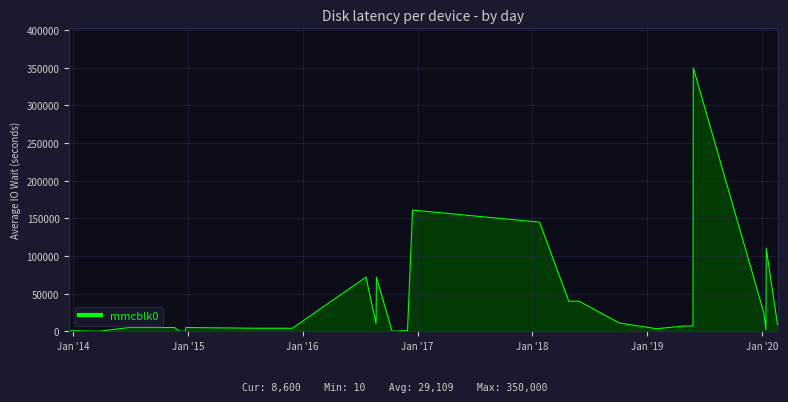

What is the smallest value displayed?

10